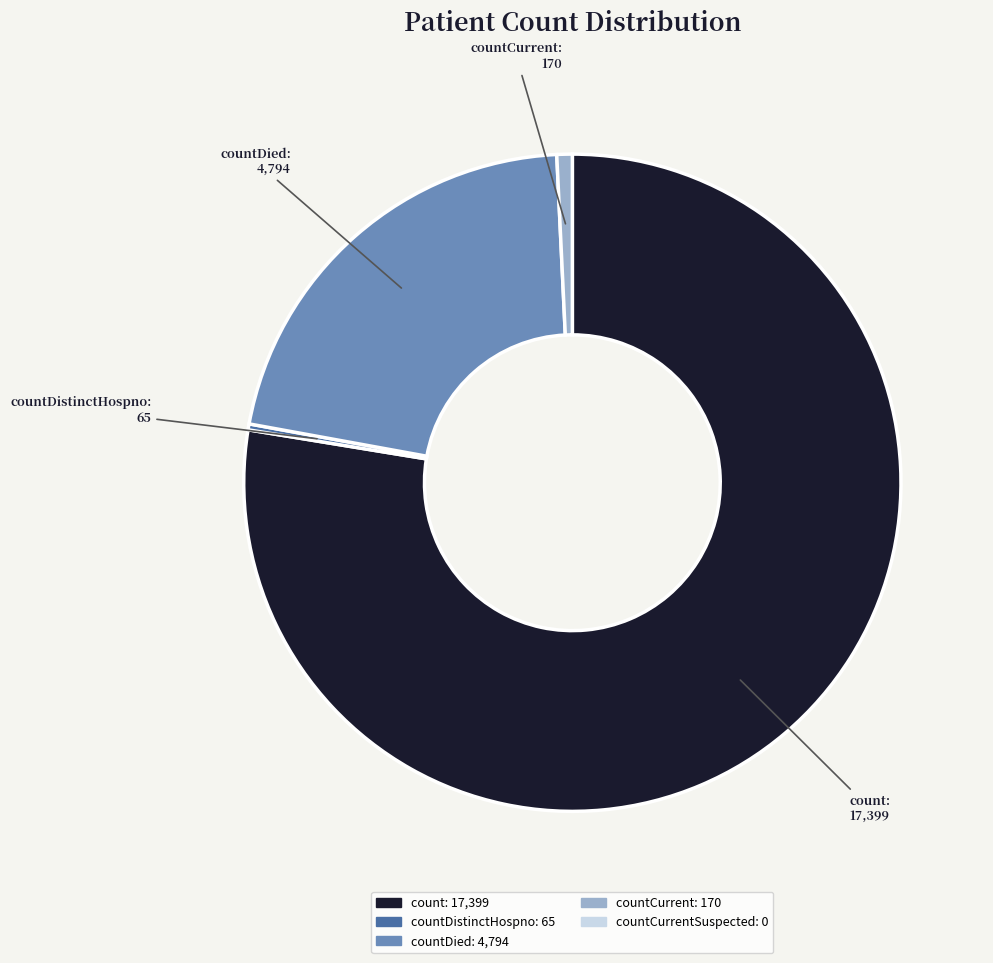

Is the sum of countCurrent and countDied greater than half?

No